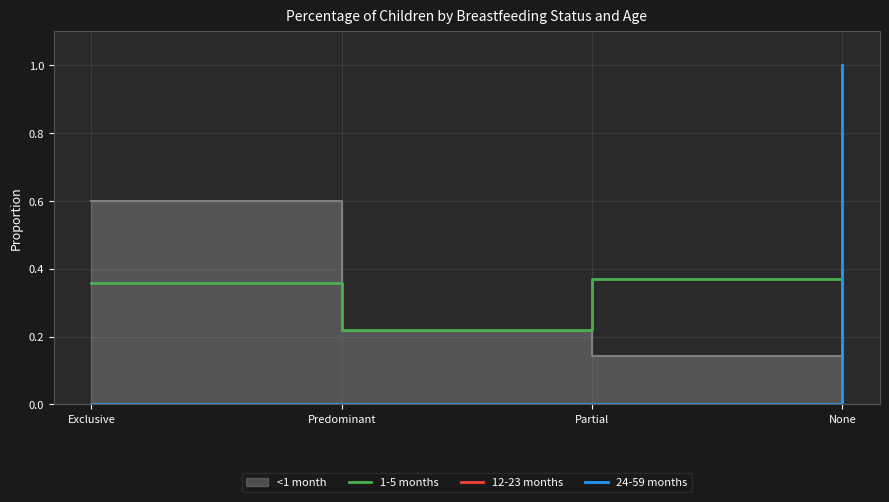

What is the average value of the 12-23 months series?

0.2